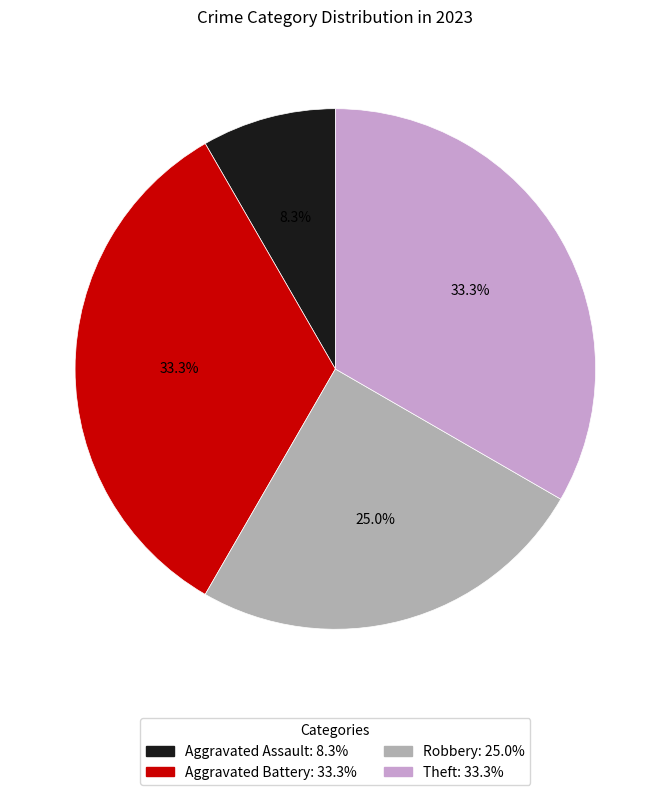

True or false: Robbery accounts for 25% of the total.

True